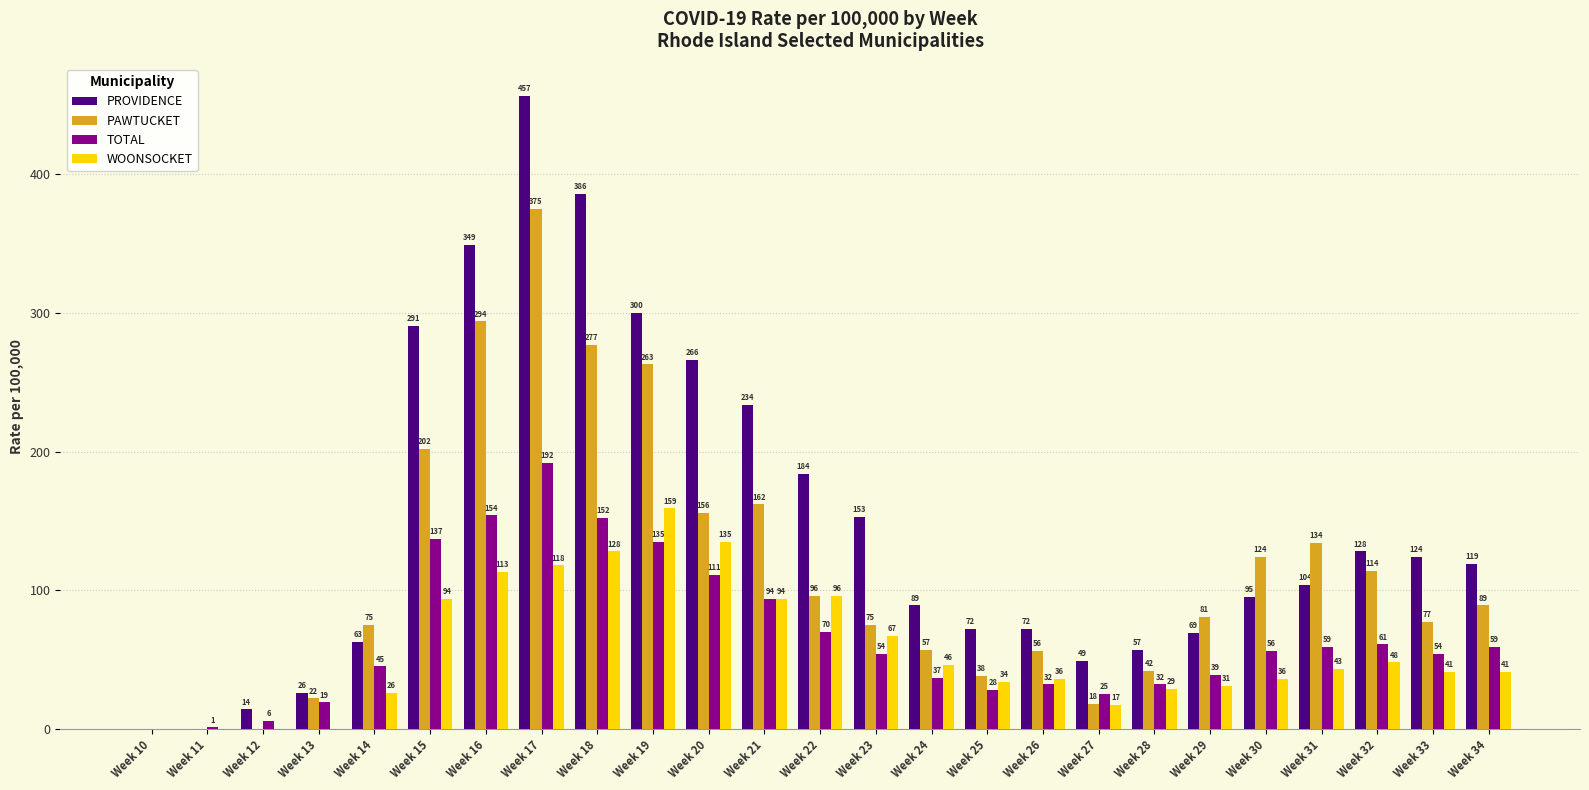

At which category is the sum across all series the highest?

Week 17